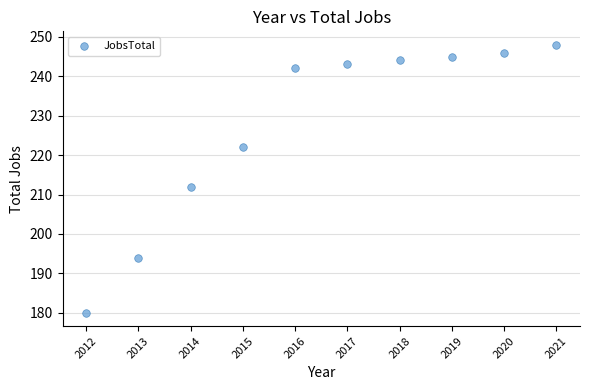

What is the range of Y values (max minus min)?

68